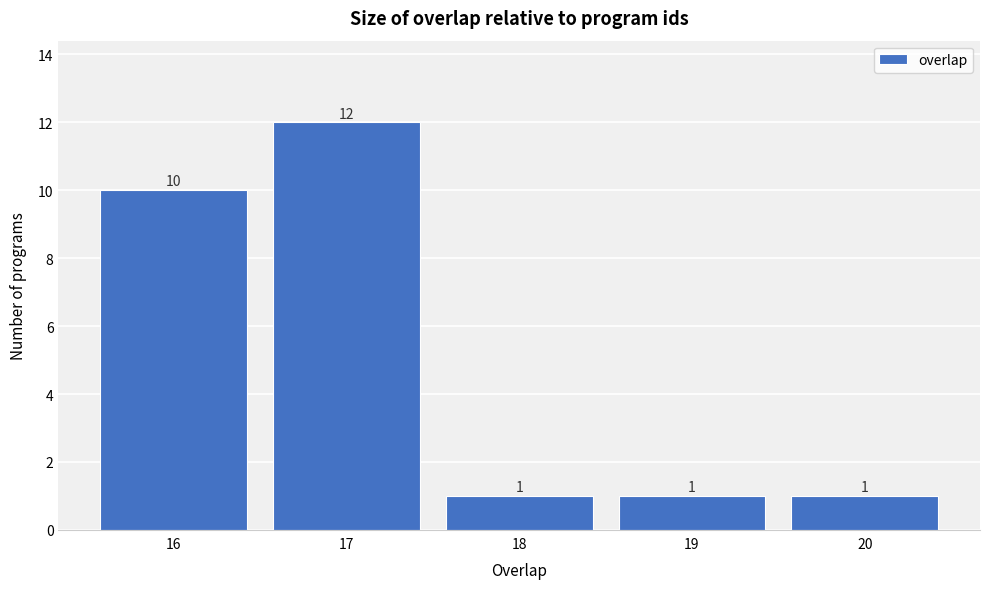

Reading right to left, list all the values displayed in this chart.

20=1	19=1	18=1	17=12	16=10